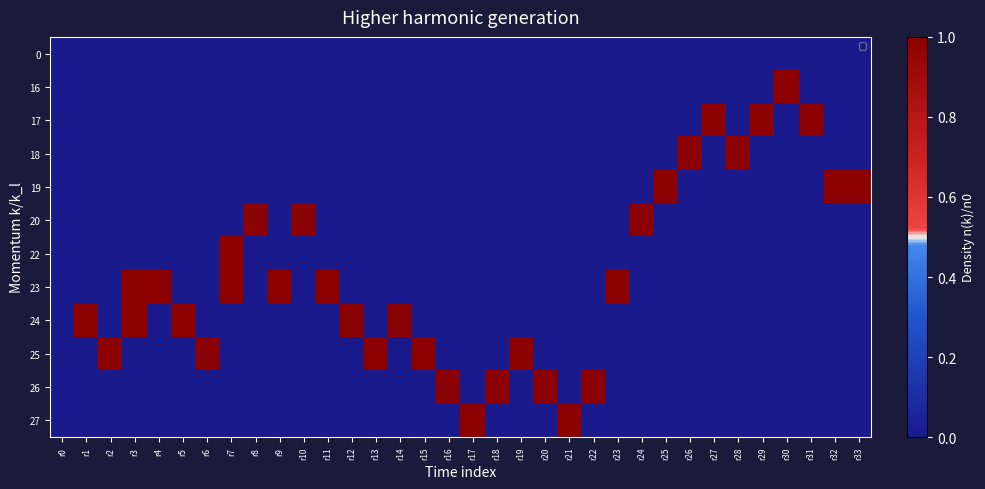

Reading right to left, transcribe all the data shown in this chart.

0: r33=0	r32=0	r31=0	r30=0	r29=0	r28=0	r27=0	r26=0	r25=0	r24=0	r23=0	r22=0	r21=0	r20=0	r19=0	r18=0	r17=0	r16=0	r15=0	r14=0	r13=0	r12=0	r11=0	r10=0	r9=0	r8=0	r7=0	r6=0	r5=0	r4=0	r3=0	r2=0	r1=0	r0=0
16: r33=0	r32=0	r31=0	r30=1	r29=0	r28=0	r27=0	r26=0	r25=0	r24=0	r23=0	r22=0	r21=0	r20=0	r19=0	r18=0	r17=0	r16=0	r15=0	r14=0	r13=0	r12=0	r11=0	r10=0	r9=0	r8=0	r7=0	r6=0	r5=0	r4=0	r3=0	r2=0	r1=0	r0=0
17: r33=0	r32=0	r31=1	r30=0	r29=1	r28=0	r27=1	r26=0	r25=0	r24=0	r23=0	r22=0	r21=0	r20=0	r19=0	r18=0	r17=0	r16=0	r15=0	r14=0	r13=0	r12=0	r11=0	r10=0	r9=0	r8=0	r7=0	r6=0	r5=0	r4=0	r3=0	r2=0	r1=0	r0=0
18: r33=0	r32=0	r31=0	r30=0	r29=0	r28=1	r27=0	r26=1	r25=0	r24=0	r23=0	r22=0	r21=0	r20=0	r19=0	r18=0	r17=0	r16=0	r15=0	r14=0	r13=0	r12=0	r11=0	r10=0	r9=0	r8=0	r7=0	r6=0	r5=0	r4=0	r3=0	r2=0	r1=0	r0=0
19: r33=1	r32=1	r31=0	r30=0	r29=0	r28=0	r27=0	r26=0	r25=1	r24=0	r23=0	r22=0	r21=0	r20=0	r19=0	r18=0	r17=0	r16=0	r15=0	r14=0	r13=0	r12=0	r11=0	r10=0	r9=0	r8=0	r7=0	r6=0	r5=0	r4=0	r3=0	r2=0	r1=0	r0=0
20: r33=0	r32=0	r31=0	r30=0	r29=0	r28=0	r27=0	r26=0	r25=0	r24=1	r23=0	r22=0	r21=0	r20=0	r19=0	r18=0	r17=0	r16=0	r15=0	r14=0	r13=0	r12=0	r11=0	r10=1	r9=0	r8=1	r7=0	r6=0	r5=0	r4=0	r3=0	r2=0	r1=0	r0=0
22: r33=0	r32=0	r31=0	r30=0	r29=0	r28=0	r27=0	r26=0	r25=0	r24=0	r23=0	r22=0	r21=0	r20=0	r19=0	r18=0	r17=0	r16=0	r15=0	r14=0	r13=0	r12=0	r11=0	r10=0	r9=0	r8=0	r7=1	r6=0	r5=0	r4=0	r3=0	r2=0	r1=0	r0=0
23: r33=0	r32=0	r31=0	r30=0	r29=0	r28=0	r27=0	r26=0	r25=0	r24=0	r23=1	r22=0	r21=0	r20=0	r19=0	r18=0	r17=0	r16=0	r15=0	r14=0	r13=0	r12=0	r11=1	r10=0	r9=1	r8=0	r7=1	r6=0	r5=0	r4=1	r3=1	r2=0	r1=0	r0=0
24: r33=0	r32=0	r31=0	r30=0	r29=0	r28=0	r27=0	r26=0	r25=0	r24=0	r23=0	r22=0	r21=0	r20=0	r19=0	r18=0	r17=0	r16=0	r15=0	r14=1	r13=0	r12=1	r11=0	r10=0	r9=0	r8=0	r7=0	r6=0	r5=1	r4=0	r3=1	r2=0	r1=1	r0=0
25: r33=0	r32=0	r31=0	r30=0	r29=0	r28=0	r27=0	r26=0	r25=0	r24=0	r23=0	r22=0	r21=0	r20=0	r19=1	r18=0	r17=0	r16=0	r15=1	r14=0	r13=1	r12=0	r11=0	r10=0	r9=0	r8=0	r7=0	r6=1	r5=0	r4=0	r3=0	r2=1	r1=0	r0=0
26: r33=0	r32=0	r31=0	r30=0	r29=0	r28=0	r27=0	r26=0	r25=0	r24=0	r23=0	r22=1	r21=0	r20=1	r19=0	r18=1	r17=0	r16=1	r15=0	r14=0	r13=0	r12=0	r11=0	r10=0	r9=0	r8=0	r7=0	r6=0	r5=0	r4=0	r3=0	r2=0	r1=0	r0=0
27: r33=0	r32=0	r31=0	r30=0	r29=0	r28=0	r27=0	r26=0	r25=0	r24=0	r23=0	r22=0	r21=1	r20=0	r19=0	r18=0	r17=1	r16=0	r15=0	r14=0	r13=0	r12=0	r11=0	r10=0	r9=0	r8=0	r7=0	r6=0	r5=0	r4=0	r3=0	r2=0	r1=0	r0=0